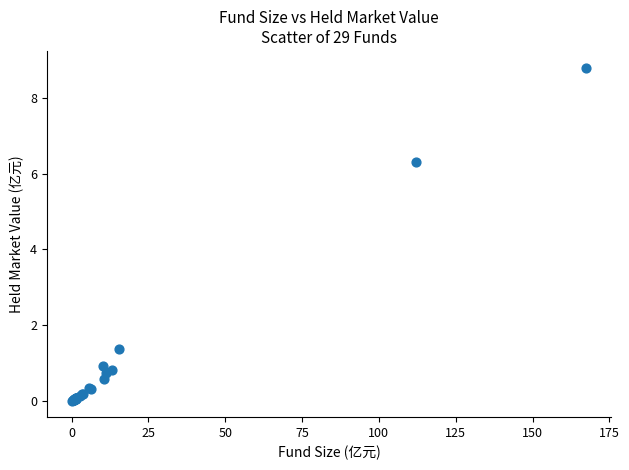

What Y value in the scatter plot is closest to 4?

6.3